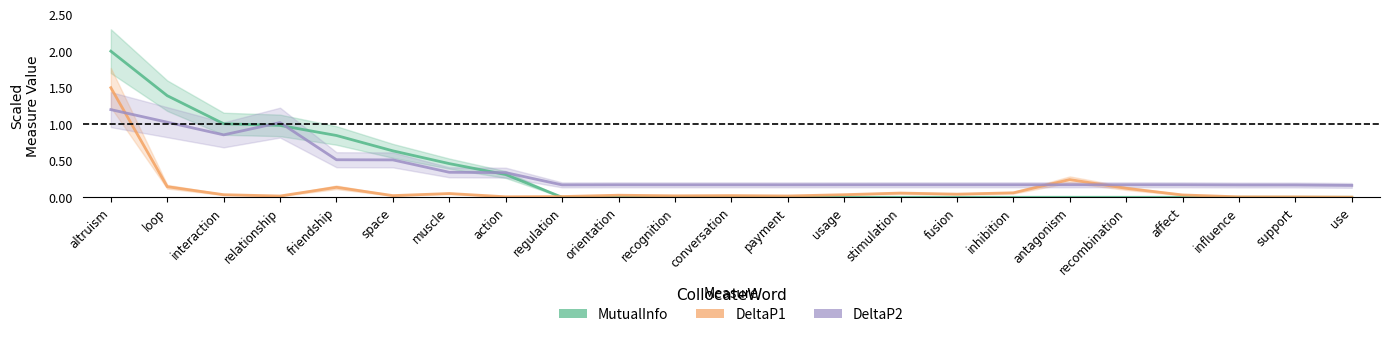

At fusion, list the series in order from smallest to largest.

MutualInfo, DeltaP1, DeltaP2